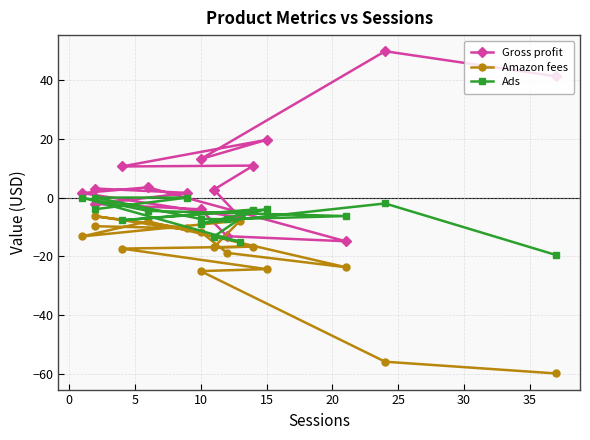

How many values in Gross profit are below zero?

5